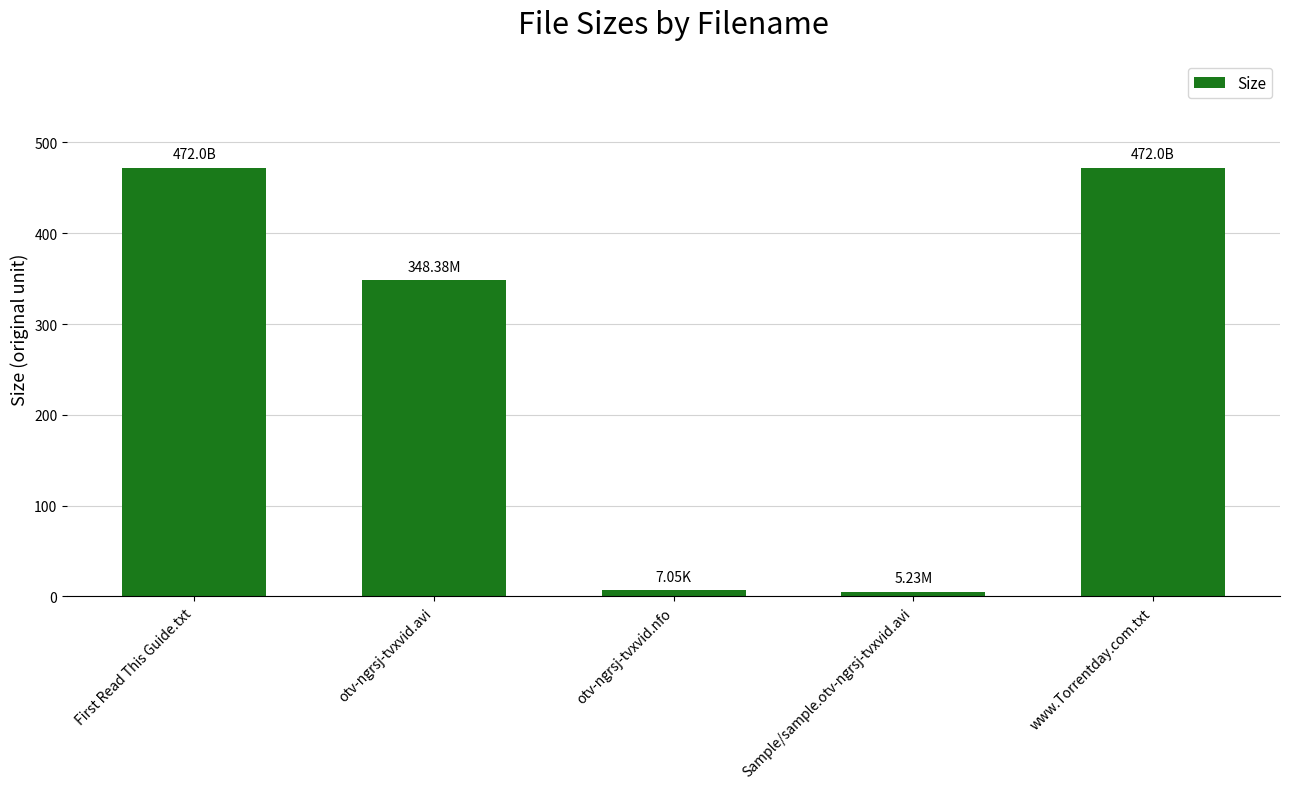

What is the label of the 1st bar from the left?

First Read This Guide.txt